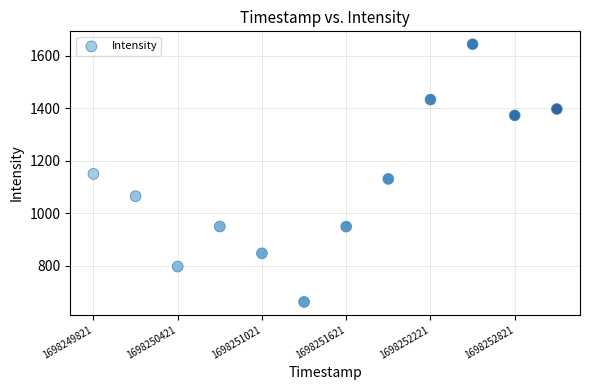

What is the range of Y values (max minus min)?

980.1